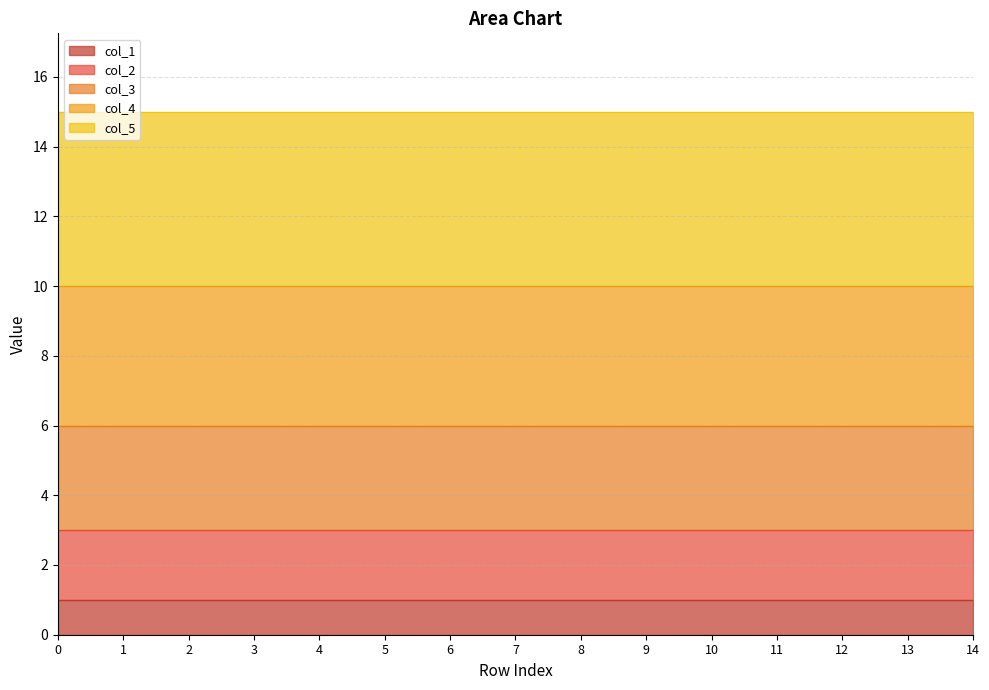

Which series has the largest range (max minus min)?

col_1